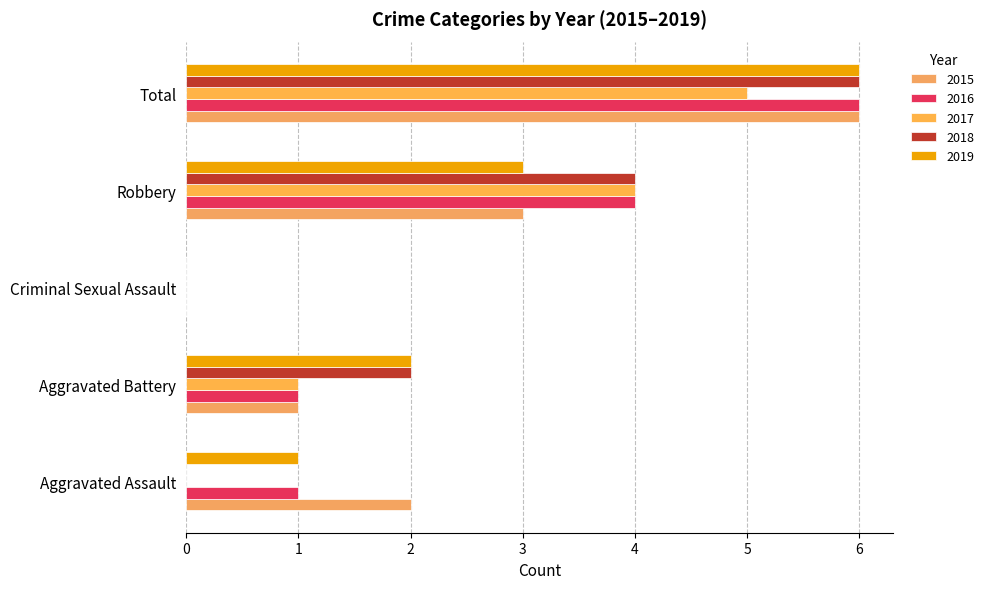

What value does the 2019 series have at Aggravated Battery?

2